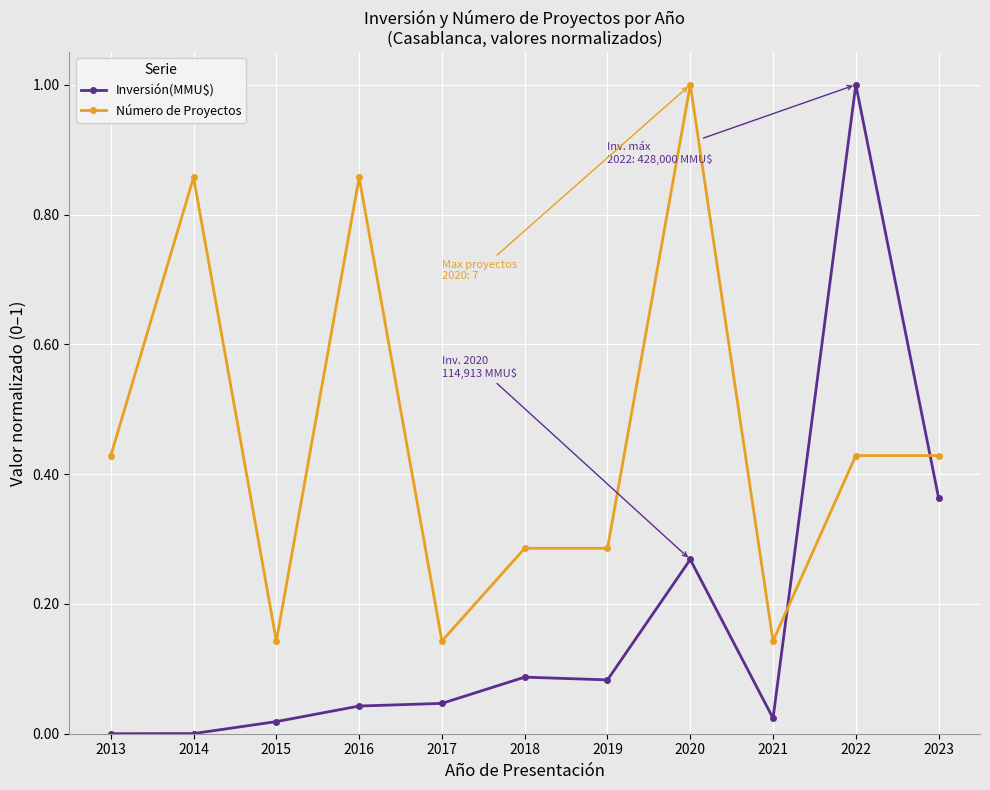

What is the sum of all Inversión(MMU$) values?

1.9